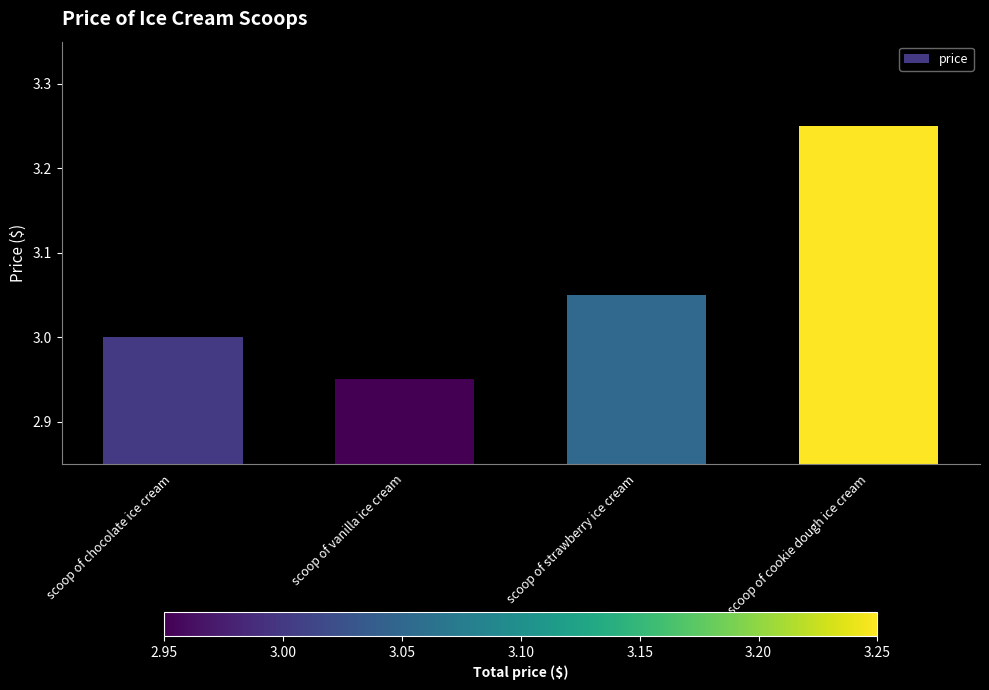

List the labels in order of value, largest first.

scoop of cookie dough ice cream, scoop of strawberry ice cream, scoop of chocolate ice cream, scoop of vanilla ice cream